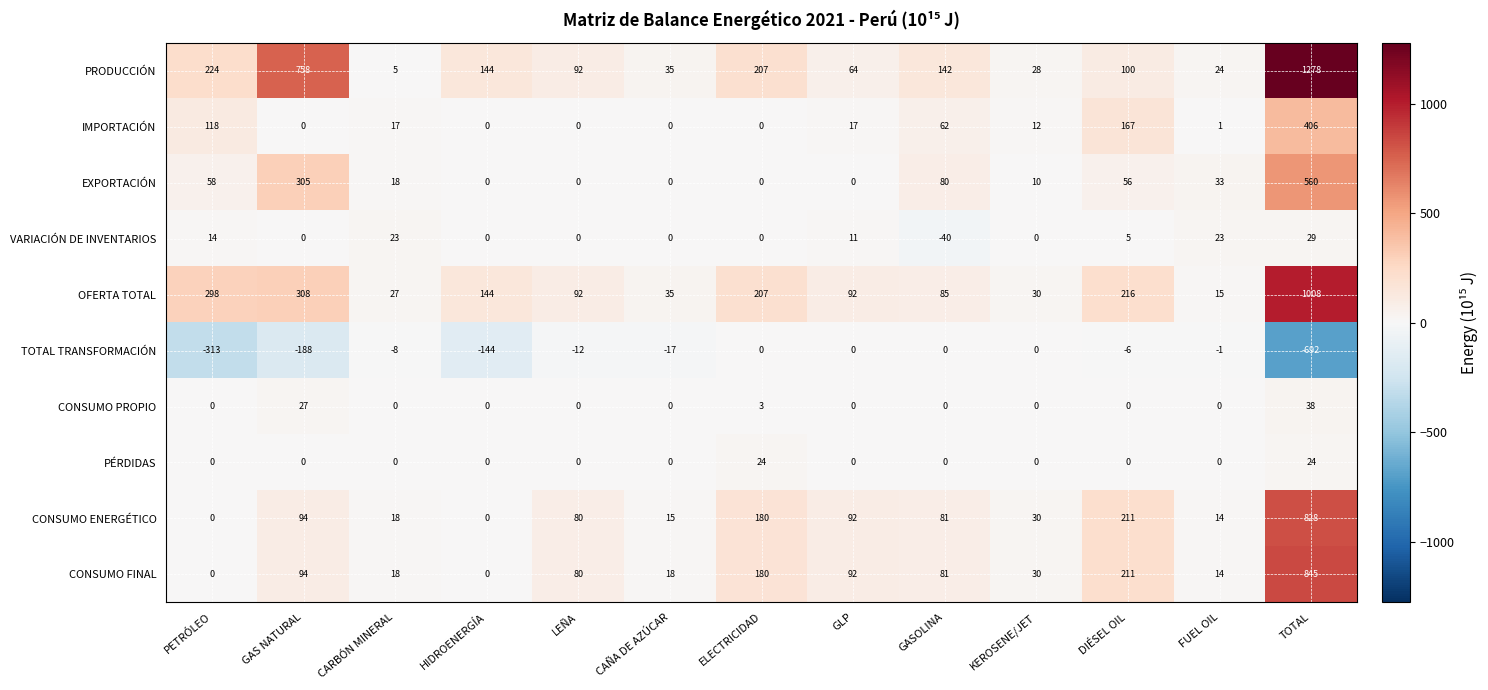

What is the difference between the highest and lowest values at ELECTRICIDAD?

207